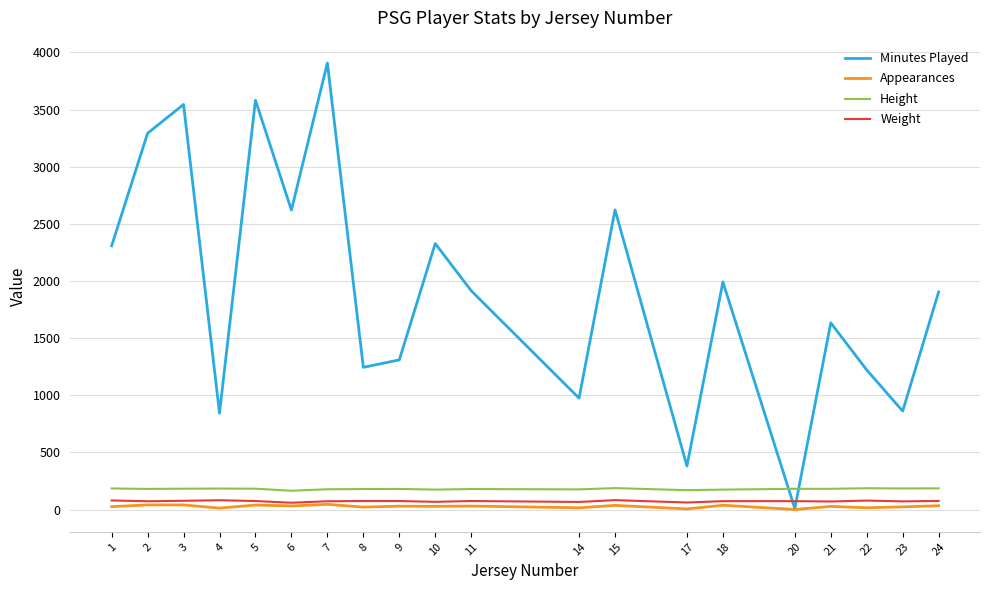

True or false: Appearances and Height intersect in this chart.

False